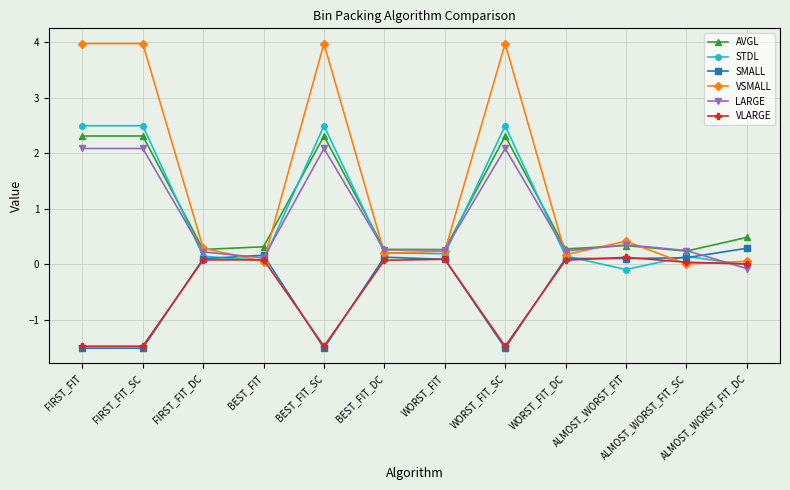

What are all the series names shown in the legend?

AVGL, STDL, SMALL, VSMALL, LARGE, VLARGE